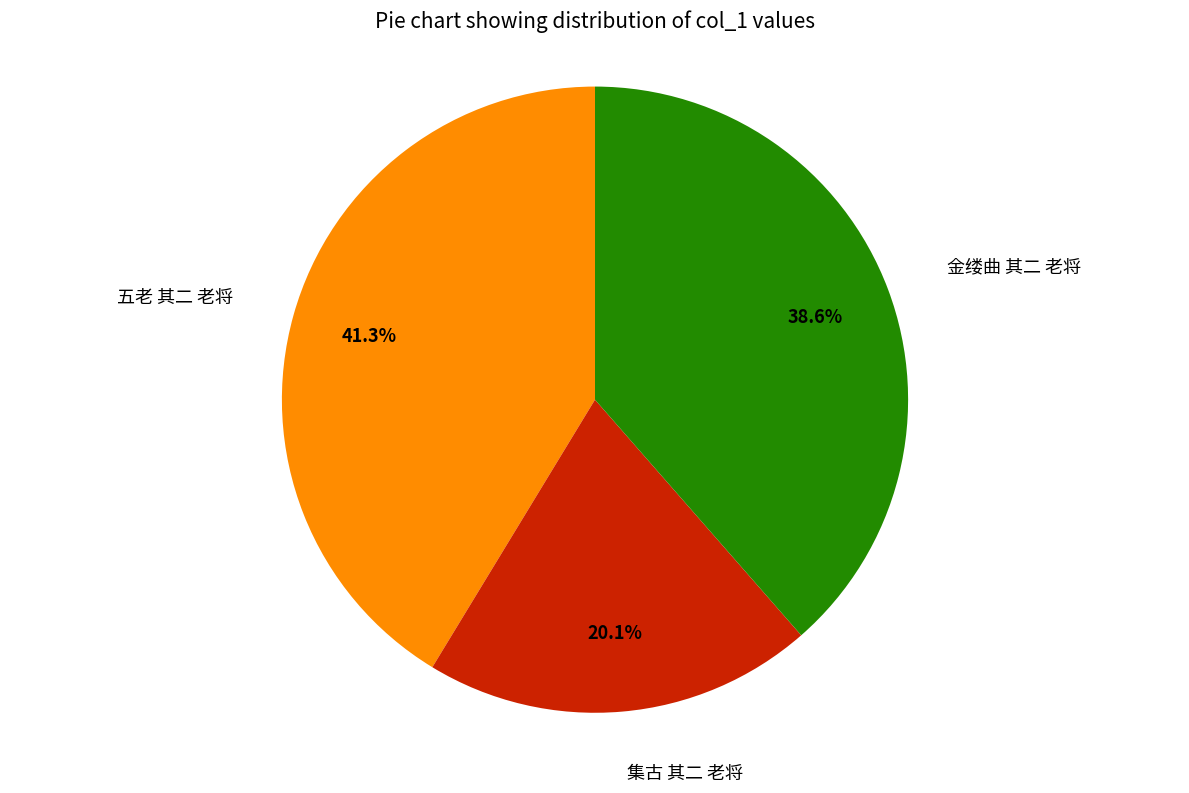

Is there a majority slice in this chart?

No